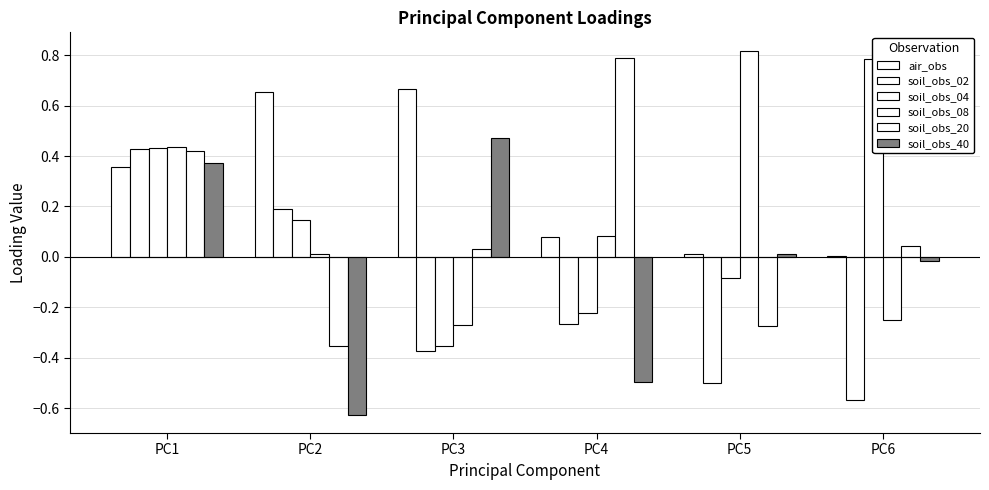

True or false: soil_obs_08 has a value of 0.4 at PC1.

True